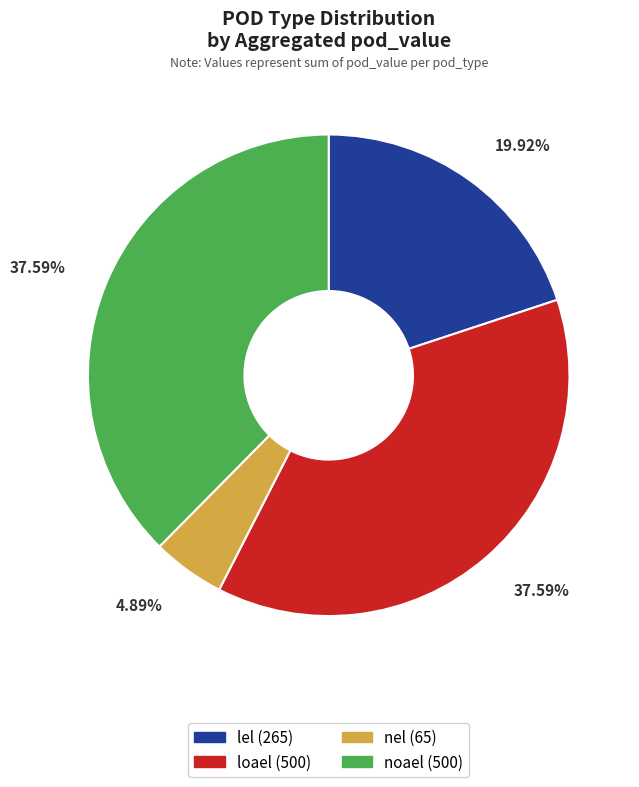

Is the sum of loael (500) and nel (65) greater than half?

No